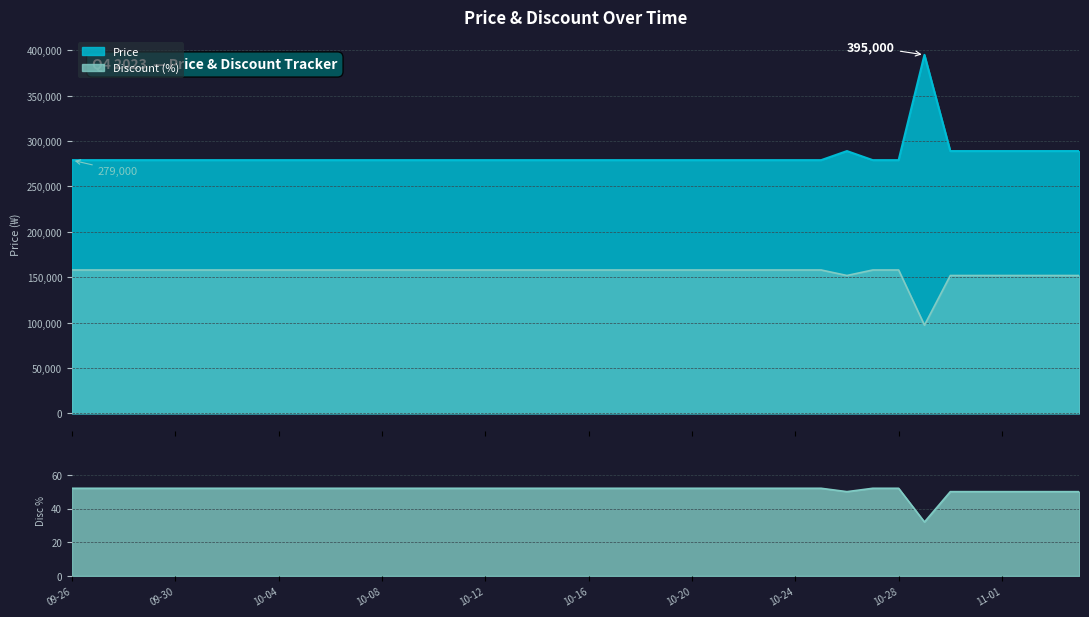

Count the number of categories in the chart.

40